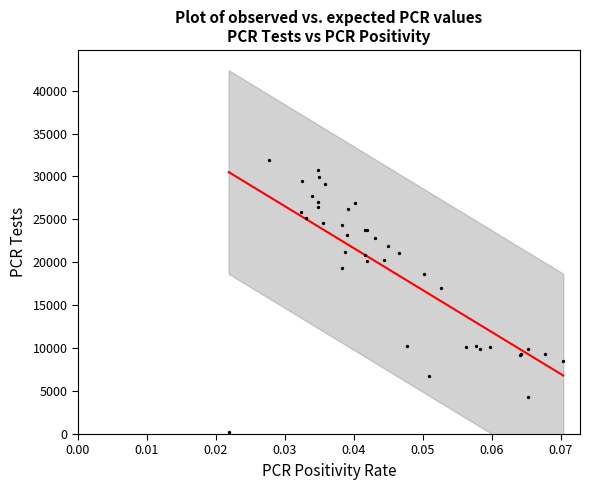

What Y value in the scatter plot is closest to 16060?

17013